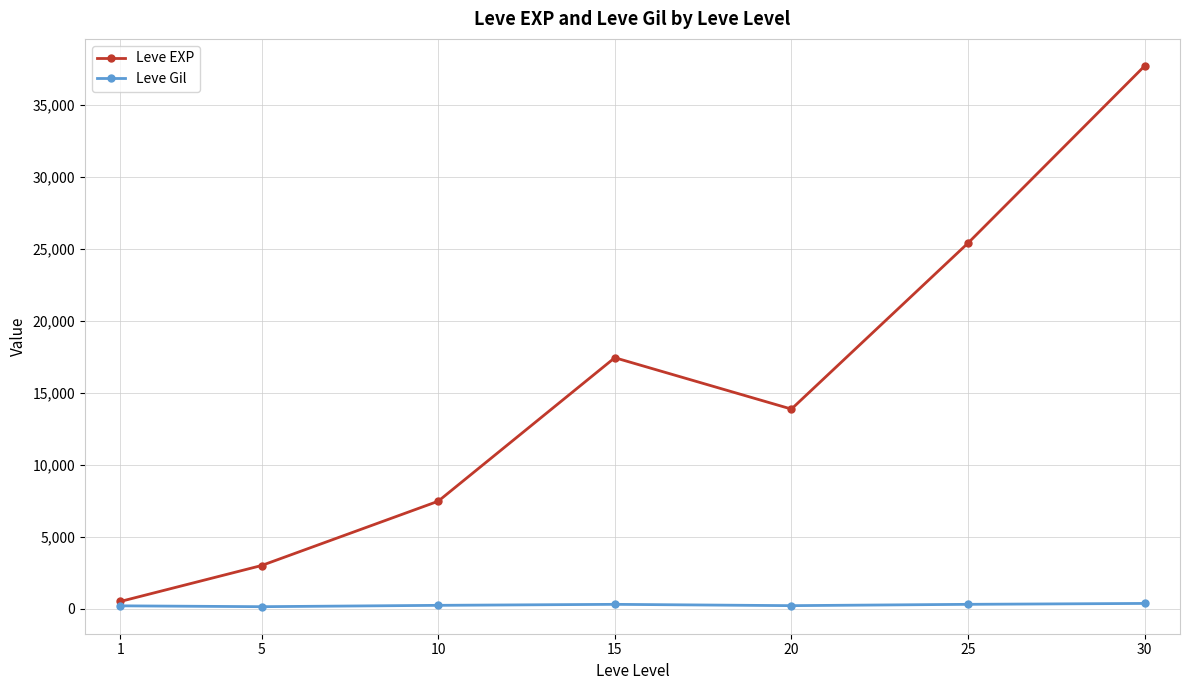

What are all the series names shown in the legend?

Leve EXP, Leve Gil